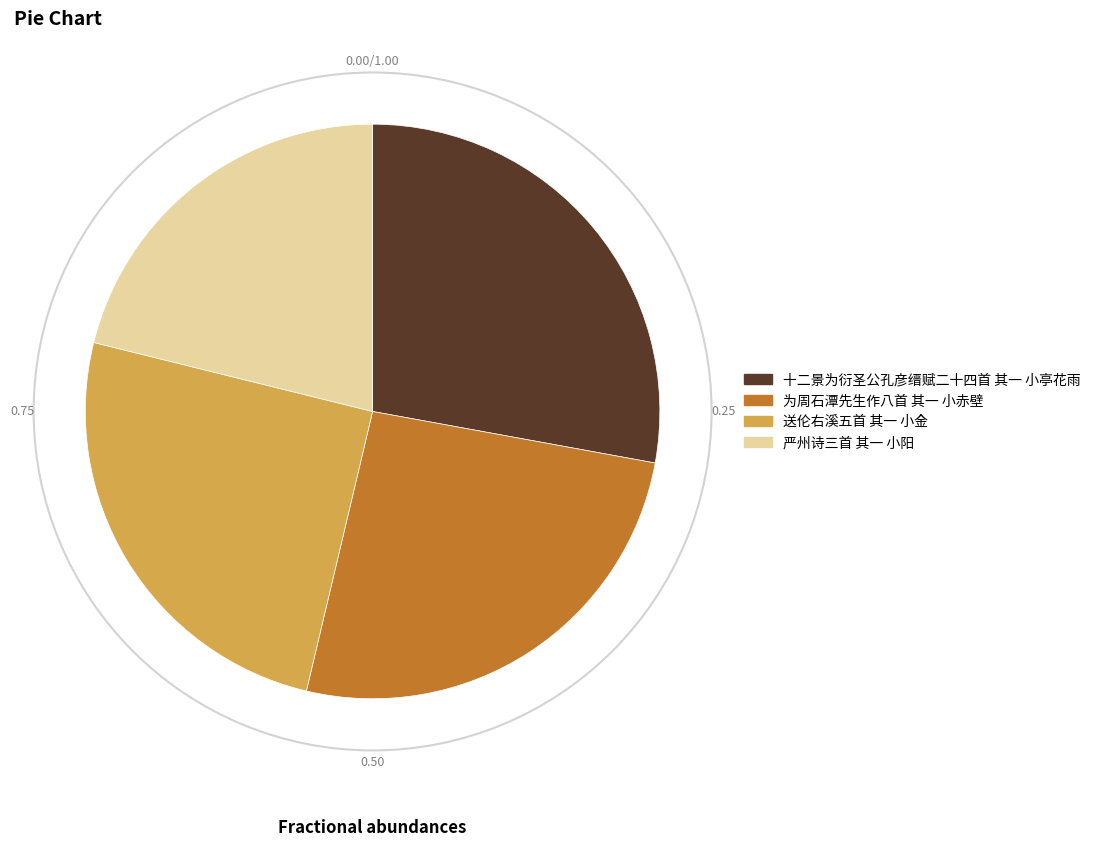

Which slice is the largest?

十二景为衍圣公孔彦缙赋二十四首 其一 小亭花雨